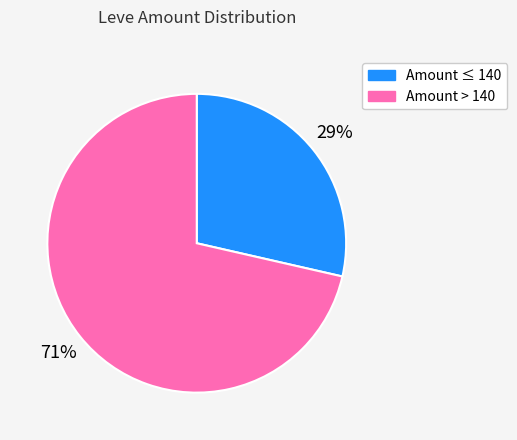

Does any single category account for the majority?

Yes